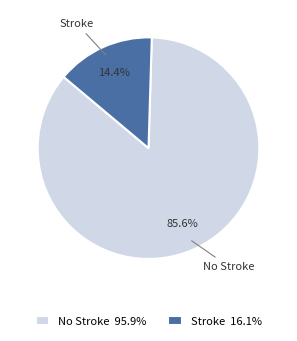

Rank the categories by value from highest to lowest.

No Stroke, Stroke